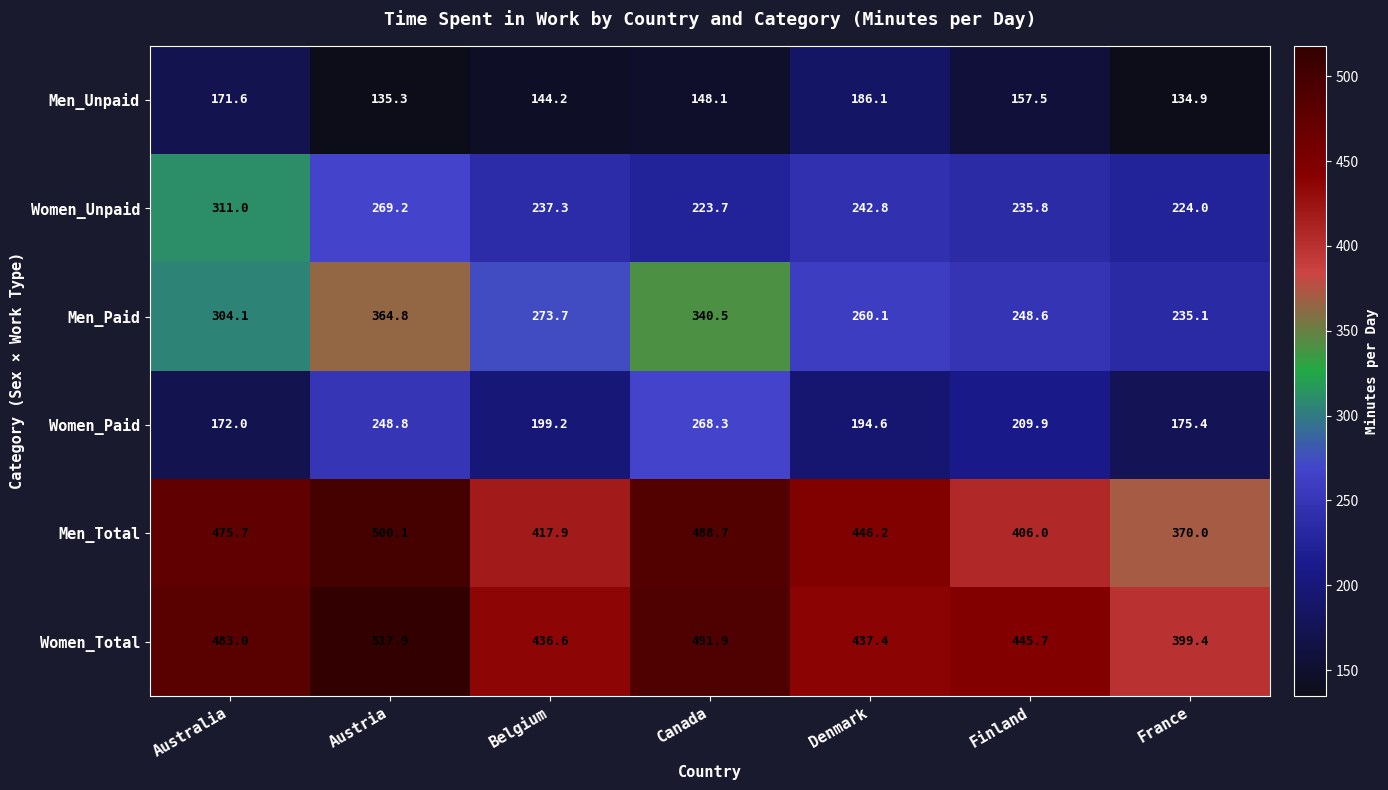

What is the minimum value for Women_Total?

399.4